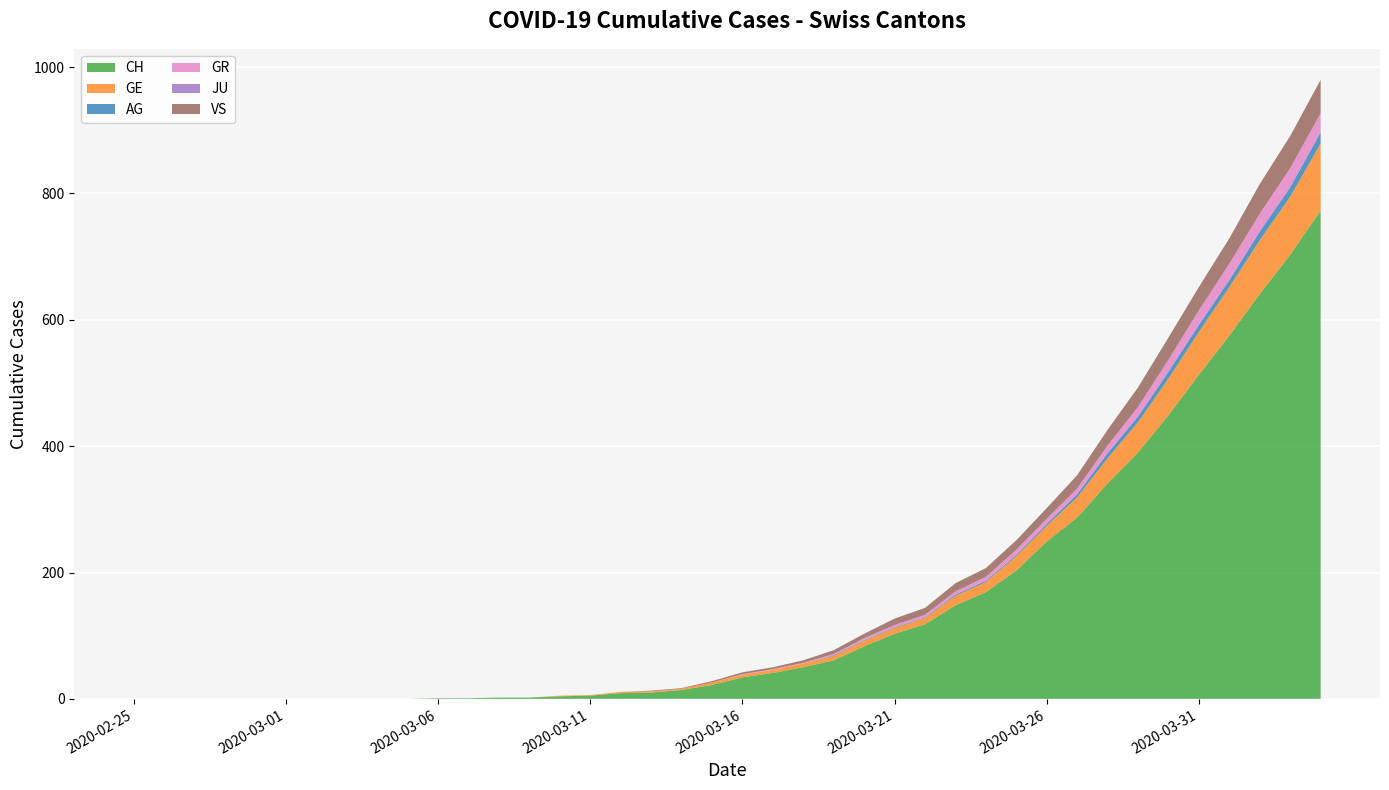

Reading left to right, what are all the values shown in this chart?

CH: 2020-02-25=0	2020-02-26=0	2020-02-27=0	2020-02-28=0	2020-02-29=0	2020-03-01=0	2020-03-02=0	2020-03-03=0	2020-03-04=0	2020-03-05=0	2020-03-06=1	2020-03-07=1	2020-03-08=2	2020-03-09=2	2020-03-10=4	2020-03-11=5	2020-03-12=9	2020-03-13=10	2020-03-14=14	2020-03-15=22	2020-03-16=34	2020-03-17=41	2020-03-18=50	2020-03-19=61	2020-03-20=83	2020-03-21=103	2020-03-22=118	2020-03-23=148	2020-03-24=169	2020-03-25=203	2020-03-26=249	2020-03-27=287	2020-03-28=341	2020-03-29=390	2020-03-30=449	2020-03-31=513	2020-04-01=575	2020-04-02=641	2020-04-03=703	2020-04-04=773
GE: 2020-02-25=0	2020-02-26=0	2020-02-27=0	2020-02-28=0	2020-02-29=0	2020-03-01=0	2020-03-02=0	2020-03-03=0	2020-03-04=0	2020-03-05=0	2020-03-06=0	2020-03-07=0	2020-03-08=0	2020-03-09=0	2020-03-10=1	2020-03-11=1	2020-03-12=2	2020-03-13=2	2020-03-14=2	2020-03-15=4	2020-03-16=4	2020-03-17=5	2020-03-18=6	2020-03-19=7	2020-03-20=9	2020-03-21=9	2020-03-22=10	2020-03-23=15	2020-03-24=16	2020-03-25=23	2020-03-26=25	2020-03-27=32	2020-03-28=40	2020-03-29=48	2020-03-30=58	2020-03-31=68	2020-04-01=77	2020-04-02=85	2020-04-03=92	2020-04-04=106
AG: 2020-02-25=0	2020-02-26=0	2020-02-27=0	2020-02-28=0	2020-02-29=0	2020-03-01=0	2020-03-02=0	2020-03-03=0	2020-03-04=0	2020-03-05=0	2020-03-06=0	2020-03-07=0	2020-03-08=0	2020-03-09=0	2020-03-10=0	2020-03-11=0	2020-03-12=0	2020-03-13=0	2020-03-14=0	2020-03-15=0	2020-03-16=0	2020-03-17=0	2020-03-18=0	2020-03-19=1	2020-03-20=1	2020-03-21=1	2020-03-22=1	2020-03-23=2	2020-03-24=2	2020-03-25=2	2020-03-26=3	2020-03-27=5	2020-03-28=8	2020-03-29=9	2020-03-30=11	2020-03-31=11	2020-04-01=11	2020-04-02=14	2020-04-03=15	2020-04-04=18
GR: 2020-02-25=0	2020-02-26=0	2020-02-27=0	2020-02-28=0	2020-02-29=0	2020-03-01=0	2020-03-02=0	2020-03-03=0	2020-03-04=0	2020-03-05=0	2020-03-06=0	2020-03-07=0	2020-03-08=0	2020-03-09=0	2020-03-10=0	2020-03-11=0	2020-03-12=0	2020-03-13=0	2020-03-14=0	2020-03-15=0	2020-03-16=1	2020-03-17=1	2020-03-18=1	2020-03-19=2	2020-03-20=3	2020-03-21=4	2020-03-22=4	2020-03-23=5	2020-03-24=6	2020-03-25=8	2020-03-26=8	2020-03-27=9	2020-03-28=12	2020-03-29=15	2020-03-30=19	2020-03-31=23	2020-04-01=26	2020-04-02=28	2020-04-03=30	2020-04-04=30
JU: 2020-02-25=0	2020-02-26=0	2020-02-27=0	2020-02-28=0	2020-02-29=0	2020-03-01=0	2020-03-02=0	2020-03-03=0	2020-03-04=0	2020-03-05=0	2020-03-06=0	2020-03-07=0	2020-03-08=0	2020-03-09=0	2020-03-10=0	2020-03-11=0	2020-03-12=0	2020-03-13=0	2020-03-14=0	2020-03-15=0	2020-03-16=0	2020-03-17=0	2020-03-18=0	2020-03-19=0	2020-03-20=0	2020-03-21=0	2020-03-22=0	2020-03-23=0	2020-03-24=0	2020-03-25=0	2020-03-26=0	2020-03-27=0	2020-03-28=0	2020-03-29=0	2020-03-30=0	2020-03-31=0	2020-04-01=0	2020-04-02=0	2020-04-03=0	2020-04-04=0
VS: 2020-02-25=0	2020-02-26=0	2020-02-27=0	2020-02-28=0	2020-02-29=0	2020-03-01=0	2020-03-02=0	2020-03-03=0	2020-03-04=0	2020-03-05=0	2020-03-06=0	2020-03-07=0	2020-03-08=0	2020-03-09=0	2020-03-10=0	2020-03-11=0	2020-03-12=0	2020-03-13=1	2020-03-14=1	2020-03-15=2	2020-03-16=3	2020-03-17=3	2020-03-18=4	2020-03-19=6	2020-03-20=7	2020-03-21=10	2020-03-22=11	2020-03-23=13	2020-03-24=14	2020-03-25=15	2020-03-26=17	2020-03-27=21	2020-03-28=25	2020-03-29=31	2020-03-30=35	2020-03-31=37	2020-04-01=40	2020-04-02=47	2020-04-03=51	2020-04-04=53